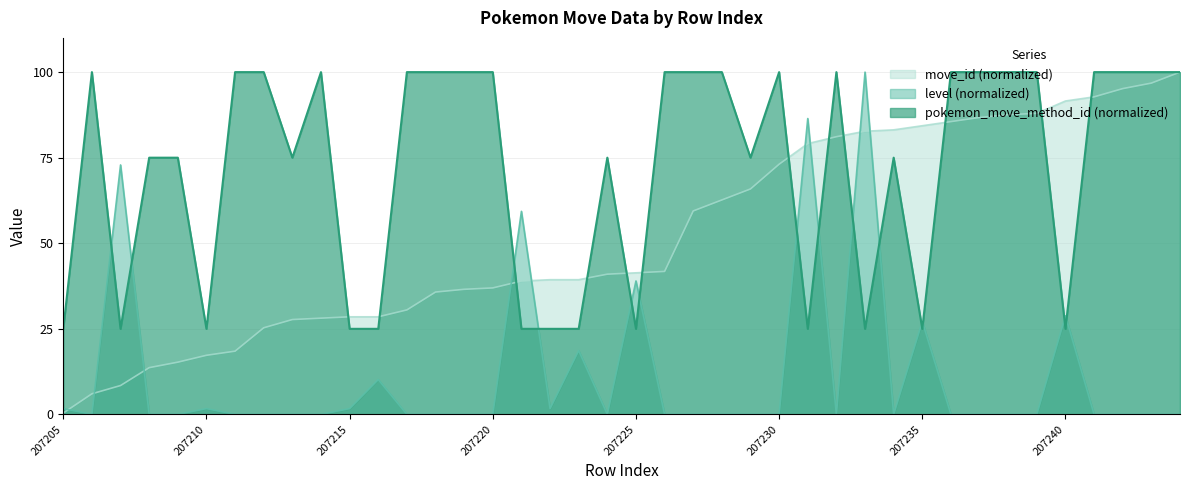

List the series in order of their overall mean, highest first.

pokemon_move_method_id (normalized), move_id (normalized), level (normalized)